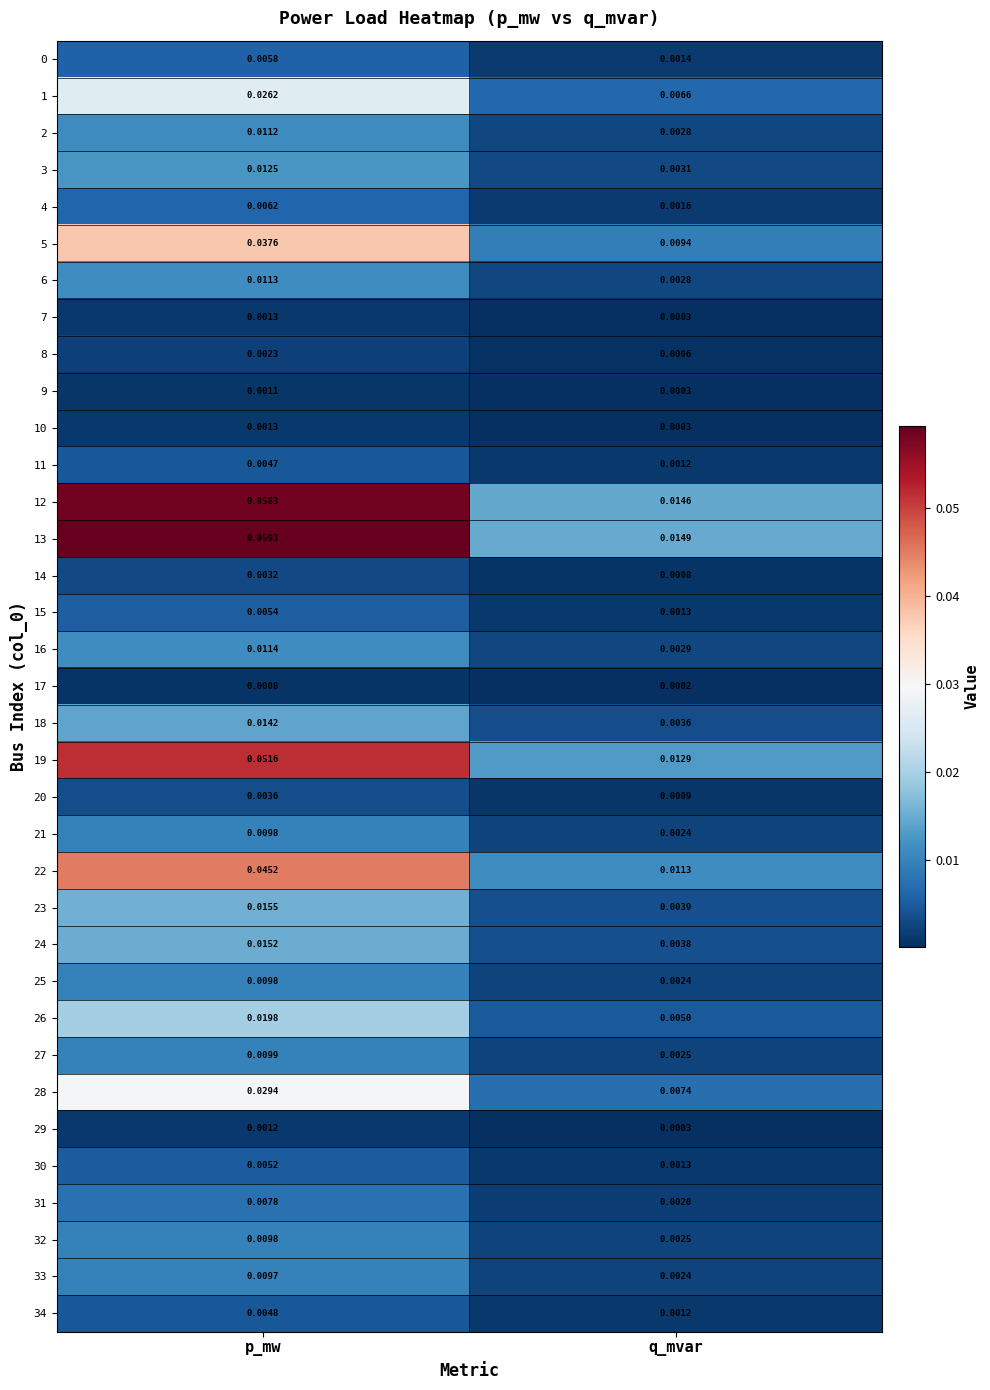

Where is 32 nearest to the value 0?

q_mvar